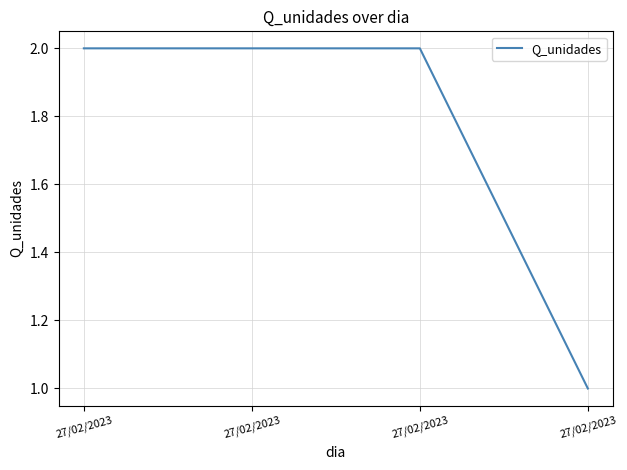

True or false: there are more than 0 points higher than both neighbors.

False